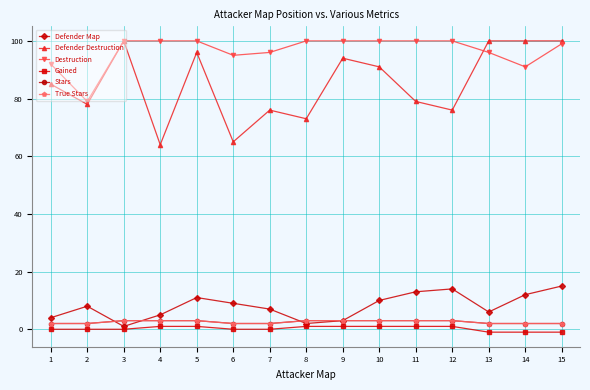

Where is Stars nearest to the value 2?

1